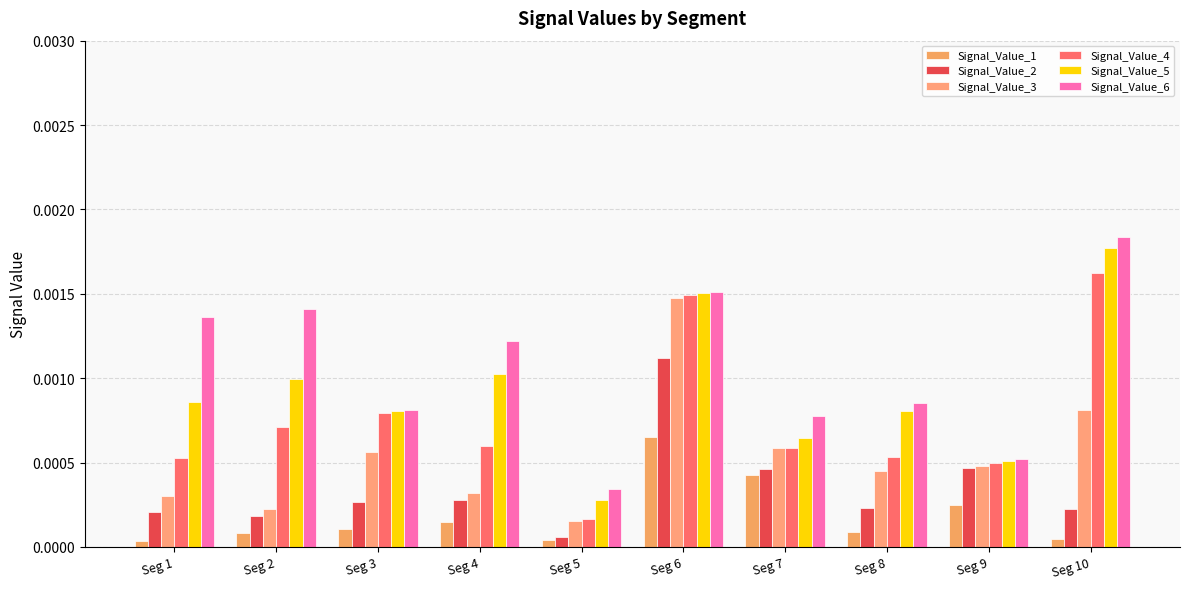

Between Seg 2 and Seg 6, which series saw the biggest shift?

Signal_Value_3